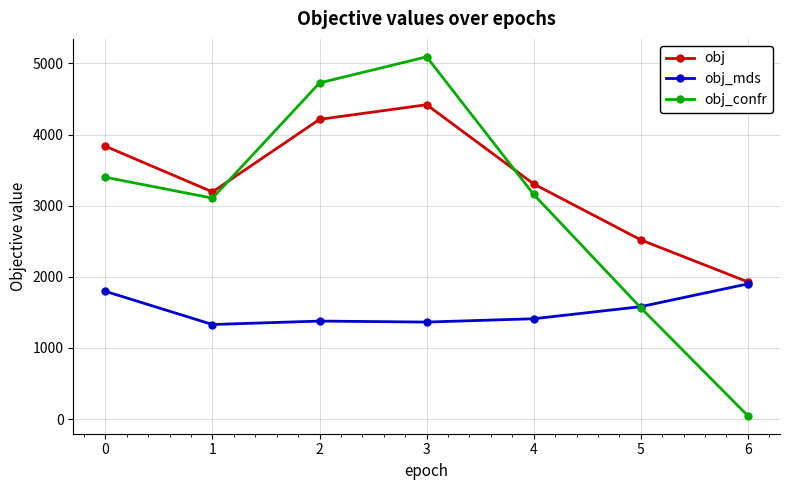

At which category is the sum across all series the highest?

3